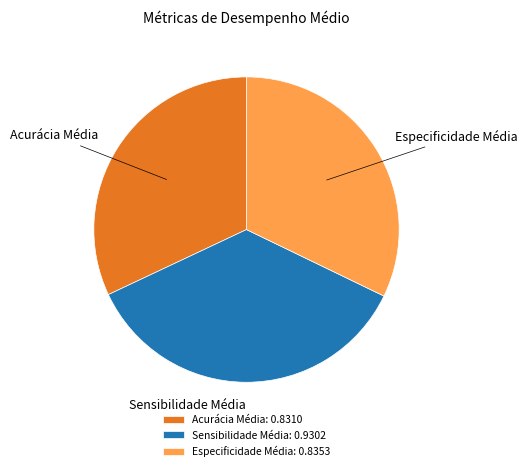

Between Sensibilidade Média: 0.9302 and Especificidade Média: 0.8353, which is larger?

Sensibilidade Média: 0.9302